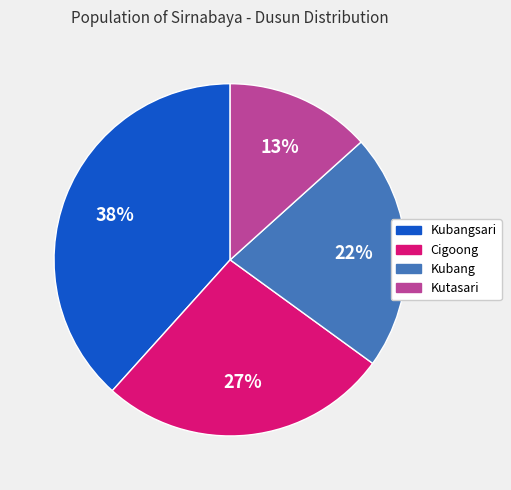

Does Cigoong represent more than half of the total?

No